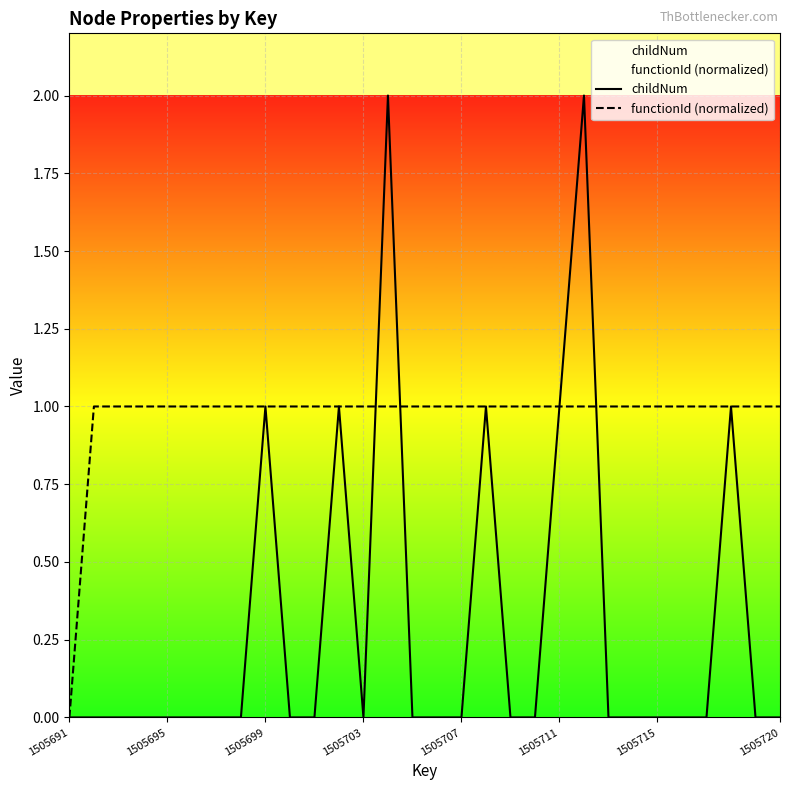

Which series has the largest range (max minus min)?

childNum